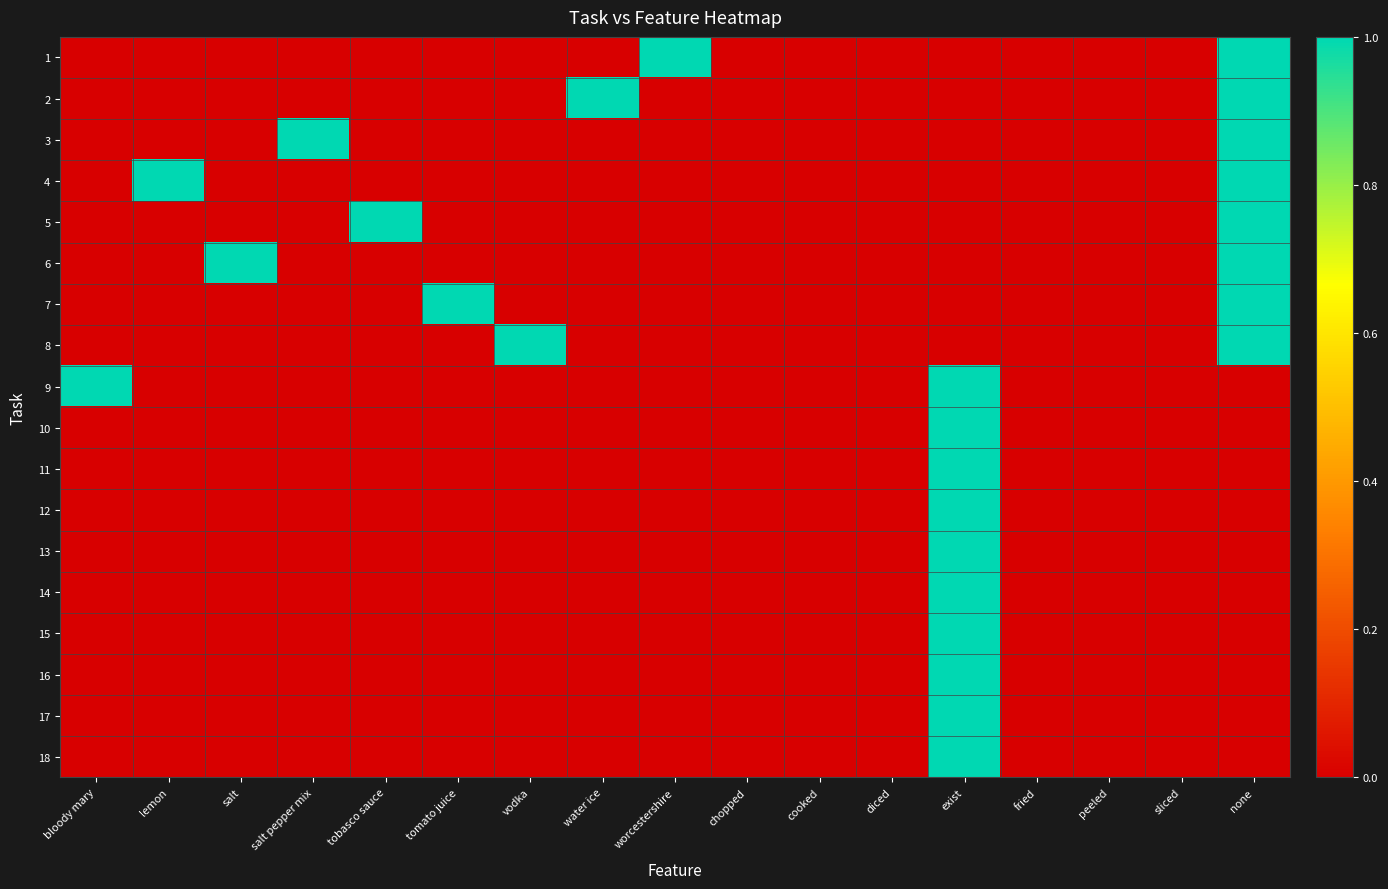

Reading left to right, transcribe all the data shown in this chart.

1: bloody mary=0	lemon=0	salt=0	salt pepper mix=0	tobasco sauce=0	tomato juice=0	vodka=0	water ice=0	worcestershire=1	chopped=0	cooked=0	diced=0	exist=0	fried=0	peeled=0	sliced=0	none=1
2: bloody mary=0	lemon=0	salt=0	salt pepper mix=0	tobasco sauce=0	tomato juice=0	vodka=0	water ice=1	worcestershire=0	chopped=0	cooked=0	diced=0	exist=0	fried=0	peeled=0	sliced=0	none=1
3: bloody mary=0	lemon=0	salt=0	salt pepper mix=1	tobasco sauce=0	tomato juice=0	vodka=0	water ice=0	worcestershire=0	chopped=0	cooked=0	diced=0	exist=0	fried=0	peeled=0	sliced=0	none=1
4: bloody mary=0	lemon=1	salt=0	salt pepper mix=0	tobasco sauce=0	tomato juice=0	vodka=0	water ice=0	worcestershire=0	chopped=0	cooked=0	diced=0	exist=0	fried=0	peeled=0	sliced=0	none=1
5: bloody mary=0	lemon=0	salt=0	salt pepper mix=0	tobasco sauce=1	tomato juice=0	vodka=0	water ice=0	worcestershire=0	chopped=0	cooked=0	diced=0	exist=0	fried=0	peeled=0	sliced=0	none=1
6: bloody mary=0	lemon=0	salt=1	salt pepper mix=0	tobasco sauce=0	tomato juice=0	vodka=0	water ice=0	worcestershire=0	chopped=0	cooked=0	diced=0	exist=0	fried=0	peeled=0	sliced=0	none=1
7: bloody mary=0	lemon=0	salt=0	salt pepper mix=0	tobasco sauce=0	tomato juice=1	vodka=0	water ice=0	worcestershire=0	chopped=0	cooked=0	diced=0	exist=0	fried=0	peeled=0	sliced=0	none=1
8: bloody mary=0	lemon=0	salt=0	salt pepper mix=0	tobasco sauce=0	tomato juice=0	vodka=1	water ice=0	worcestershire=0	chopped=0	cooked=0	diced=0	exist=0	fried=0	peeled=0	sliced=0	none=1
9: bloody mary=1	lemon=0	salt=0	salt pepper mix=0	tobasco sauce=0	tomato juice=0	vodka=0	water ice=0	worcestershire=0	chopped=0	cooked=0	diced=0	exist=1	fried=0	peeled=0	sliced=0	none=0
10: bloody mary=0	lemon=0	salt=0	salt pepper mix=0	tobasco sauce=0	tomato juice=0	vodka=0	water ice=0	worcestershire=0	chopped=0	cooked=0	diced=0	exist=1	fried=0	peeled=0	sliced=0	none=0
11: bloody mary=0	lemon=0	salt=0	salt pepper mix=0	tobasco sauce=0	tomato juice=0	vodka=0	water ice=0	worcestershire=0	chopped=0	cooked=0	diced=0	exist=1	fried=0	peeled=0	sliced=0	none=0
12: bloody mary=0	lemon=0	salt=0	salt pepper mix=0	tobasco sauce=0	tomato juice=0	vodka=0	water ice=0	worcestershire=0	chopped=0	cooked=0	diced=0	exist=1	fried=0	peeled=0	sliced=0	none=0
13: bloody mary=0	lemon=0	salt=0	salt pepper mix=0	tobasco sauce=0	tomato juice=0	vodka=0	water ice=0	worcestershire=0	chopped=0	cooked=0	diced=0	exist=1	fried=0	peeled=0	sliced=0	none=0
14: bloody mary=0	lemon=0	salt=0	salt pepper mix=0	tobasco sauce=0	tomato juice=0	vodka=0	water ice=0	worcestershire=0	chopped=0	cooked=0	diced=0	exist=1	fried=0	peeled=0	sliced=0	none=0
15: bloody mary=0	lemon=0	salt=0	salt pepper mix=0	tobasco sauce=0	tomato juice=0	vodka=0	water ice=0	worcestershire=0	chopped=0	cooked=0	diced=0	exist=1	fried=0	peeled=0	sliced=0	none=0
16: bloody mary=0	lemon=0	salt=0	salt pepper mix=0	tobasco sauce=0	tomato juice=0	vodka=0	water ice=0	worcestershire=0	chopped=0	cooked=0	diced=0	exist=1	fried=0	peeled=0	sliced=0	none=0
17: bloody mary=0	lemon=0	salt=0	salt pepper mix=0	tobasco sauce=0	tomato juice=0	vodka=0	water ice=0	worcestershire=0	chopped=0	cooked=0	diced=0	exist=1	fried=0	peeled=0	sliced=0	none=0
18: bloody mary=0	lemon=0	salt=0	salt pepper mix=0	tobasco sauce=0	tomato juice=0	vodka=0	water ice=0	worcestershire=0	chopped=0	cooked=0	diced=0	exist=1	fried=0	peeled=0	sliced=0	none=0